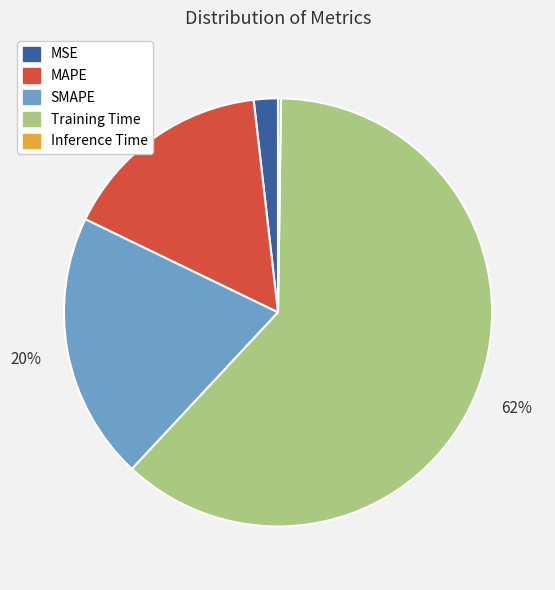

What is the majority slice?

Training Time